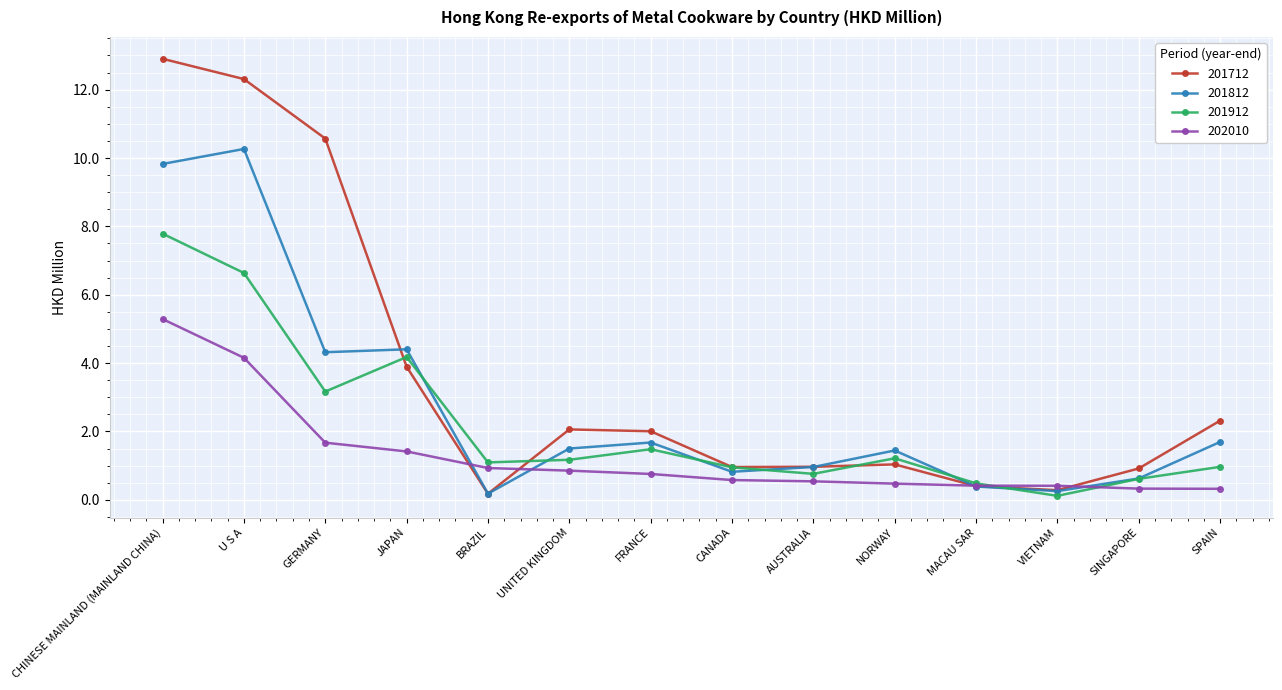

The value of 201712 at CHINESE MAINLAND (MAINLAND CHINA) is 12.9. True or false?

True